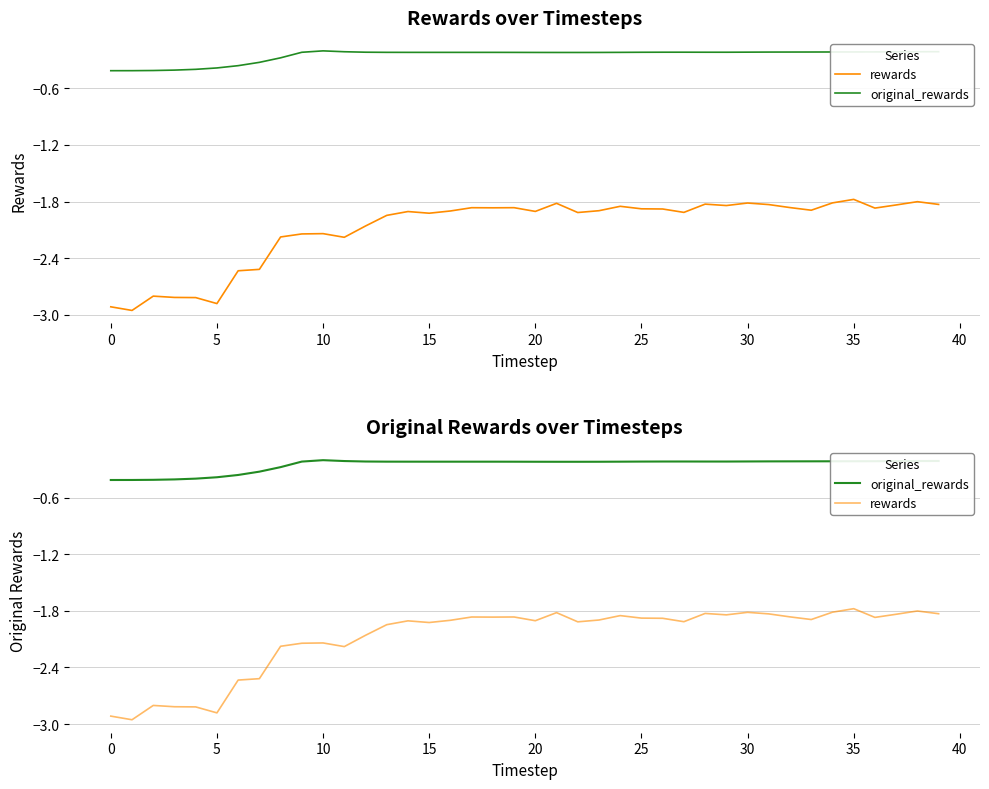

What is the sum of all rewards values?

-83.3